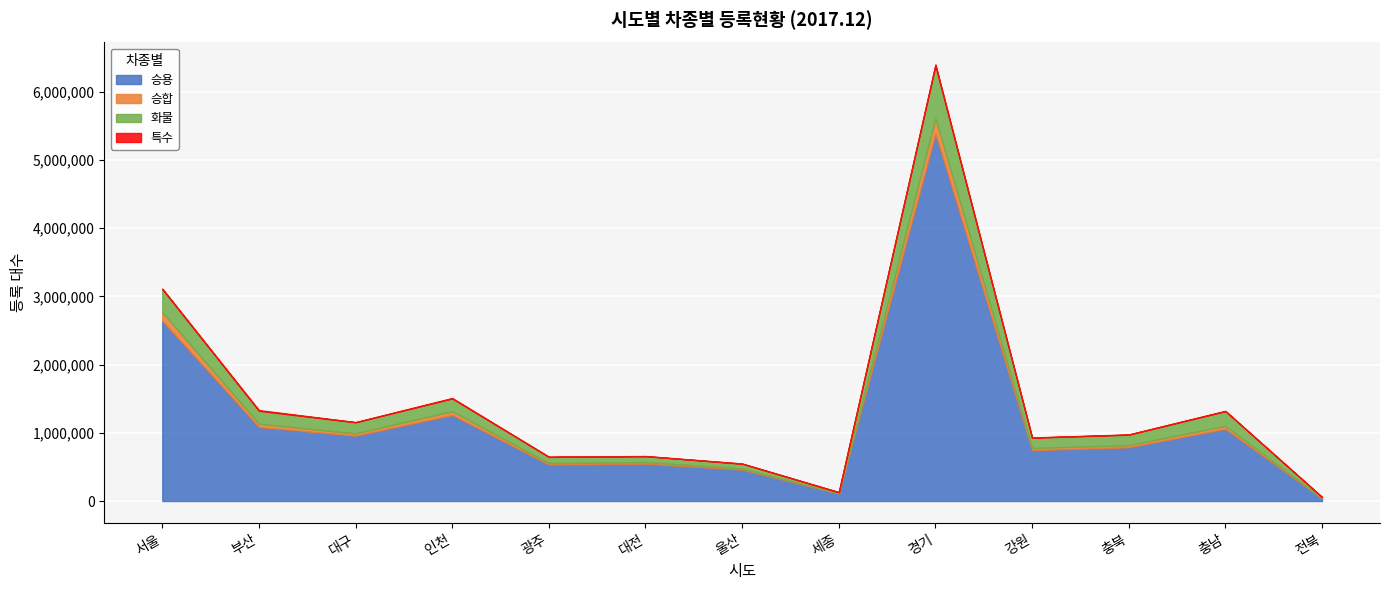

How many values in the 승합 series exceed 31667?

6